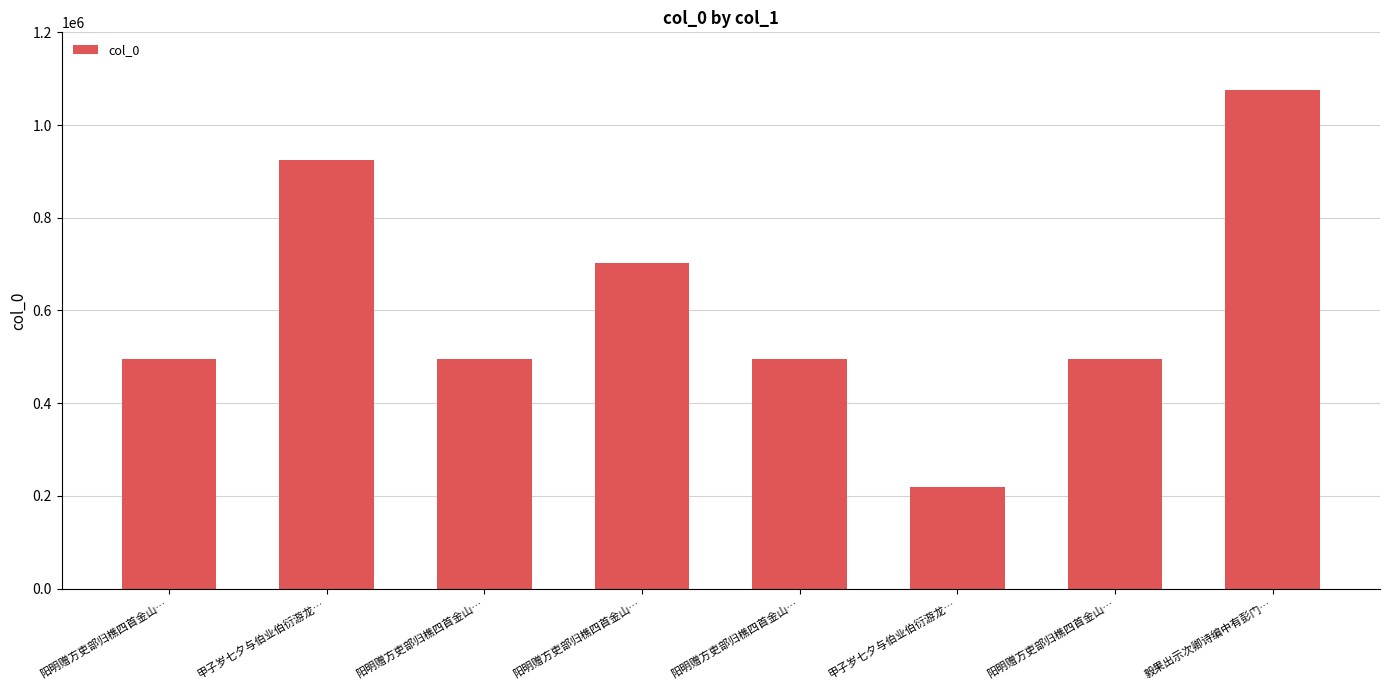

Reading right to left, transcribe all the data shown in this chart.

毅果出示次卿诗编中有彭门…=1074983	阳明赠方吏部归樵四首金山…=494733	甲子岁七夕与伯业伯衍游龙…=219705	阳明赠方吏部归樵四首金山…=494734	阳明赠方吏部归樵四首金山…=702151	阳明赠方吏部归樵四首金山…=494735	甲子岁七夕与伯业伯衍游龙…=925356	阳明赠方吏部归樵四首金山…=494736